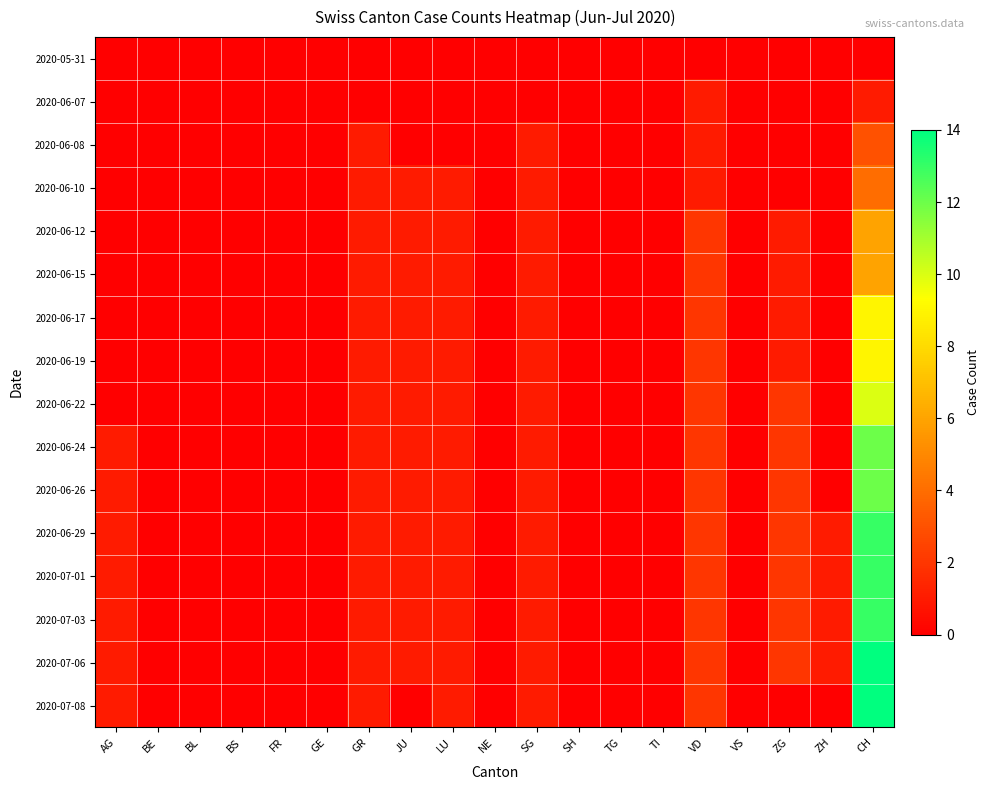

How many categories are shown in the chart?

19